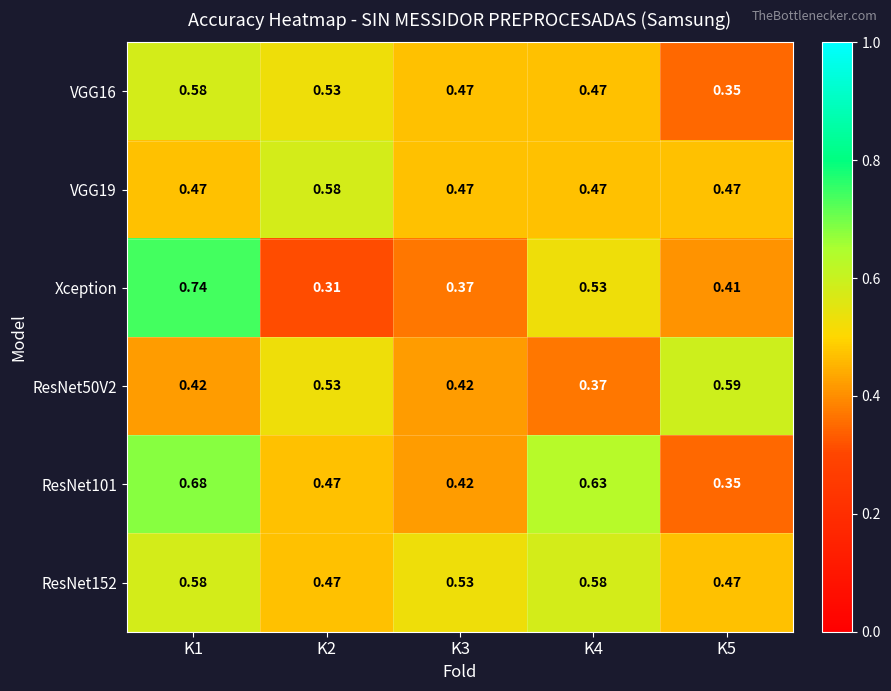

Is the value of ResNet152 at K5 greater than the value of Xception at K5?

Yes